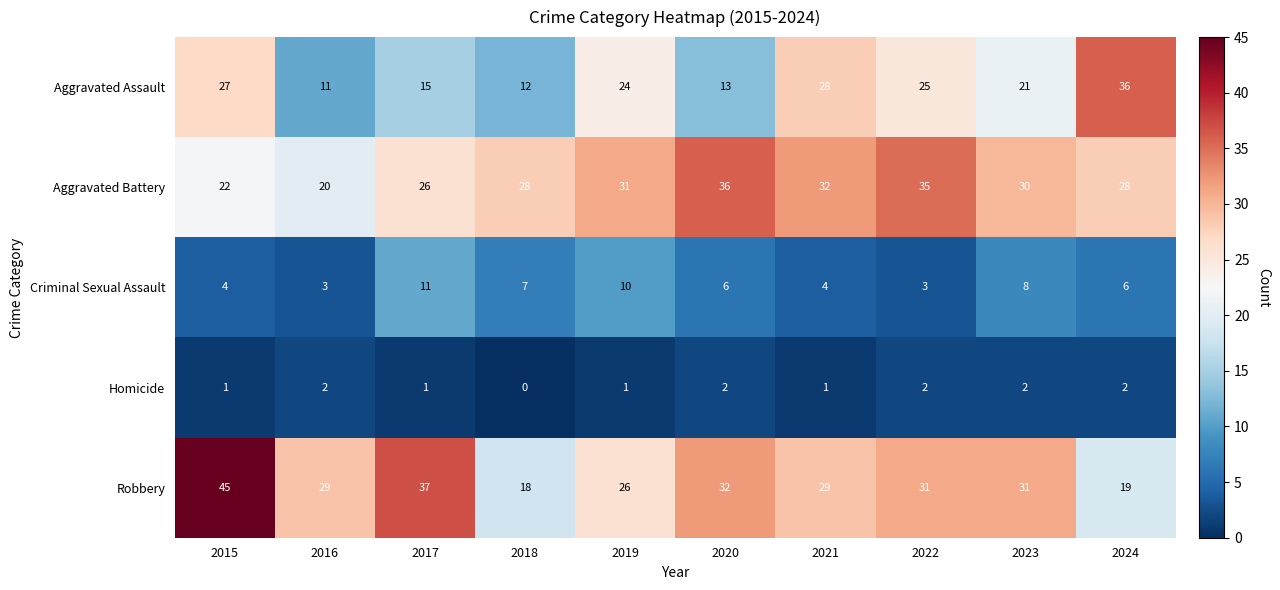

What is the greatest value displayed?

45